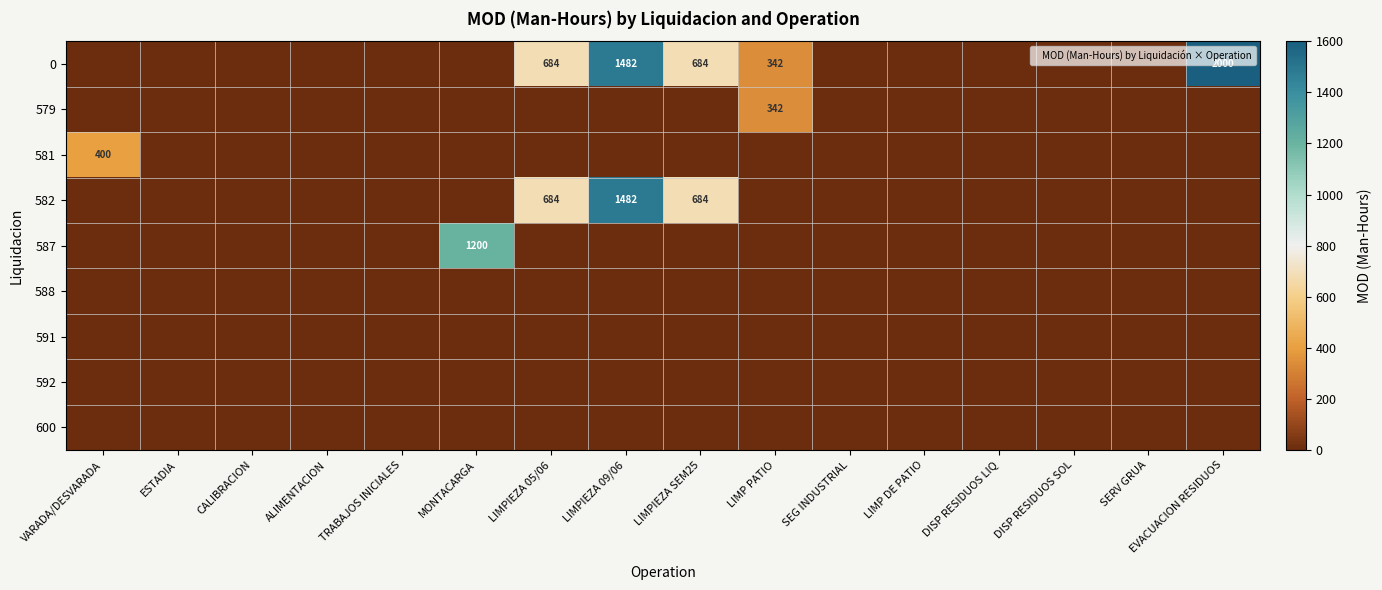

At how many categories does at least one series exceed 630?

5